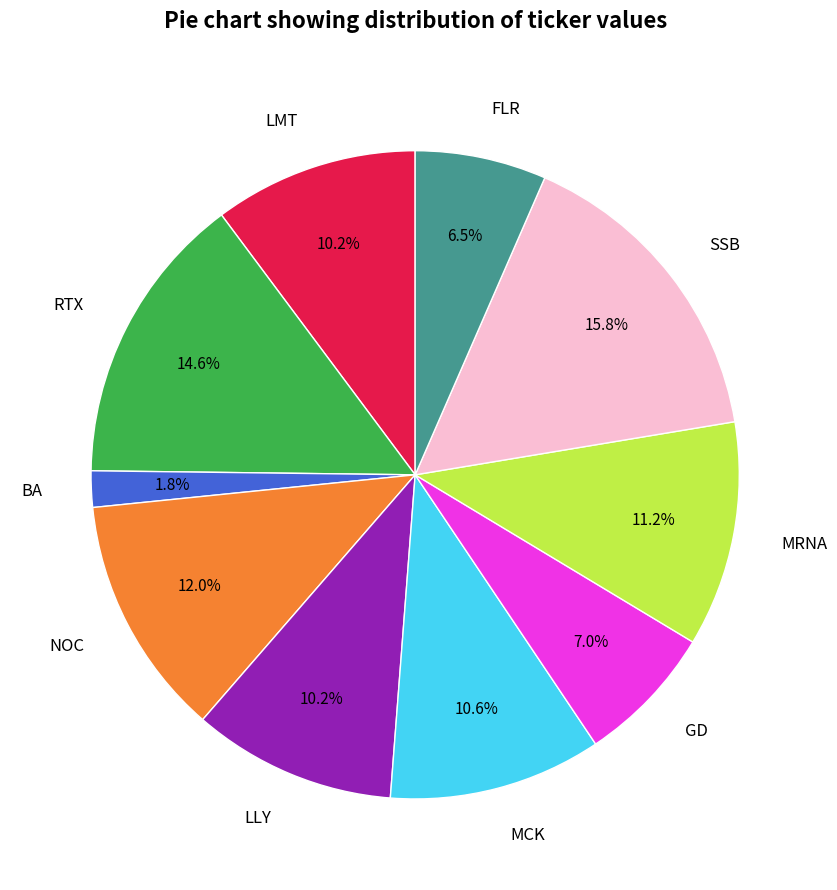

Which slice is the largest?

SSB